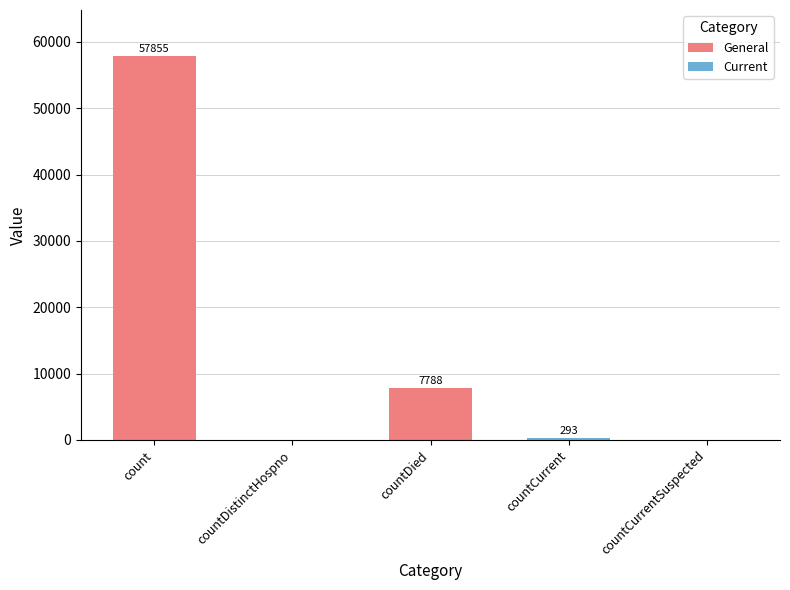

Which has a higher value, count or countDied?

count